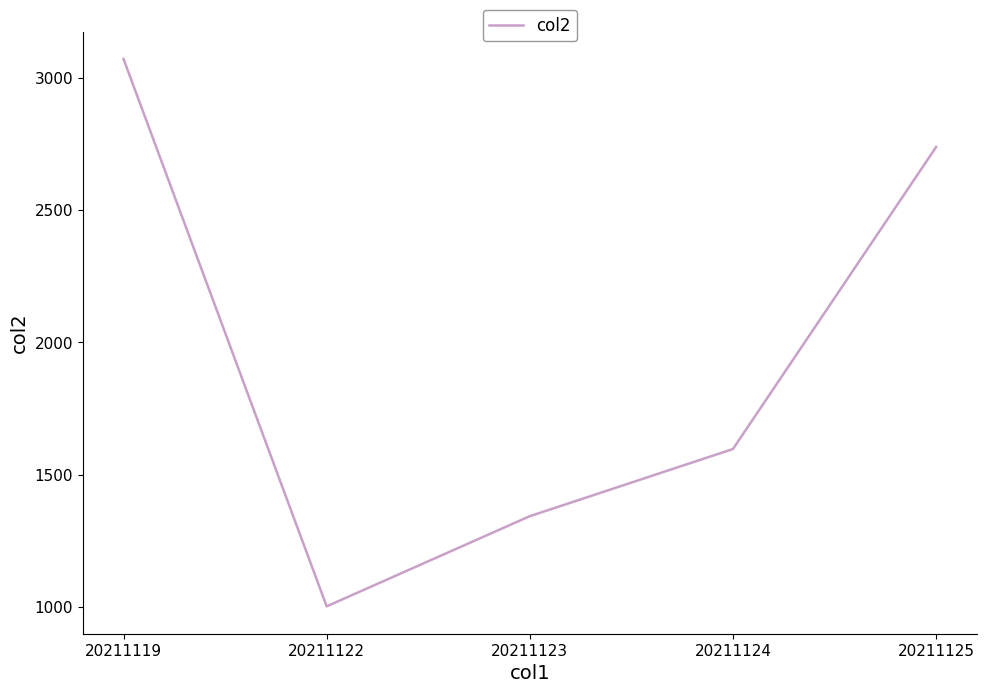

Which has a higher value, 20211124 or 20211123?

20211124